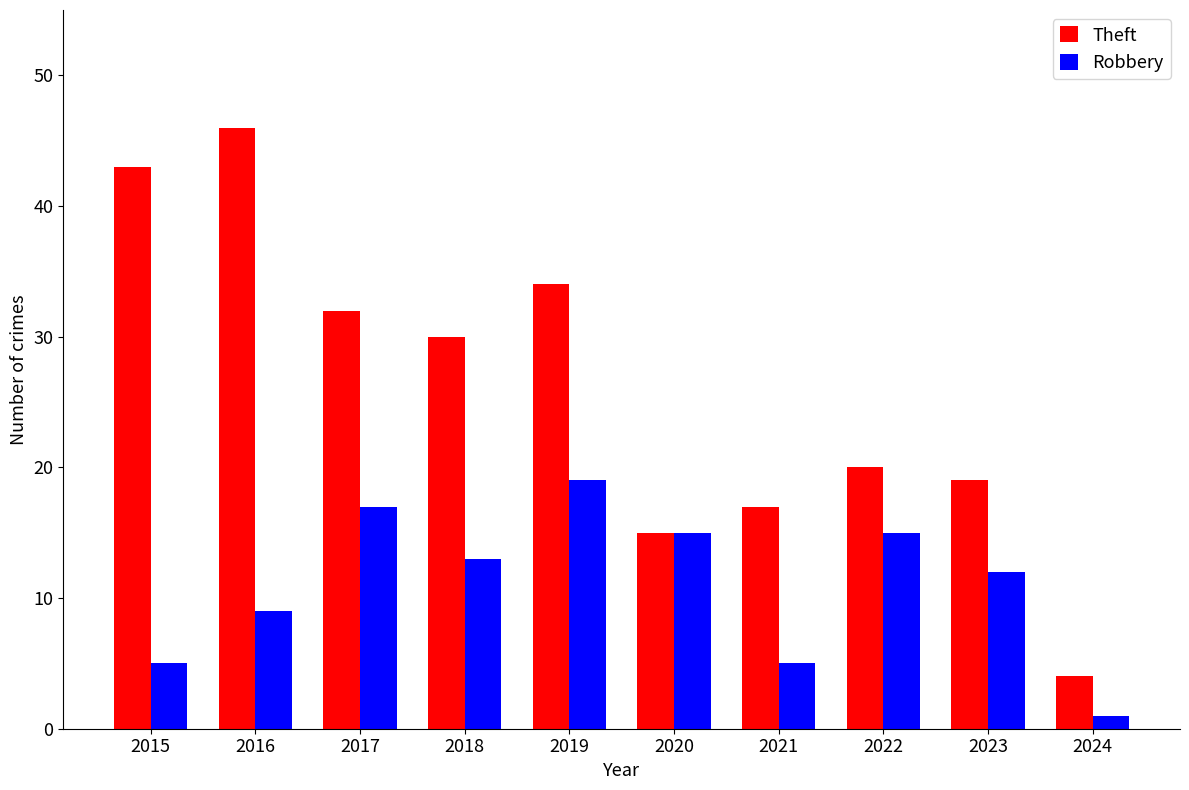

What is the total value across all series at 2020?

30